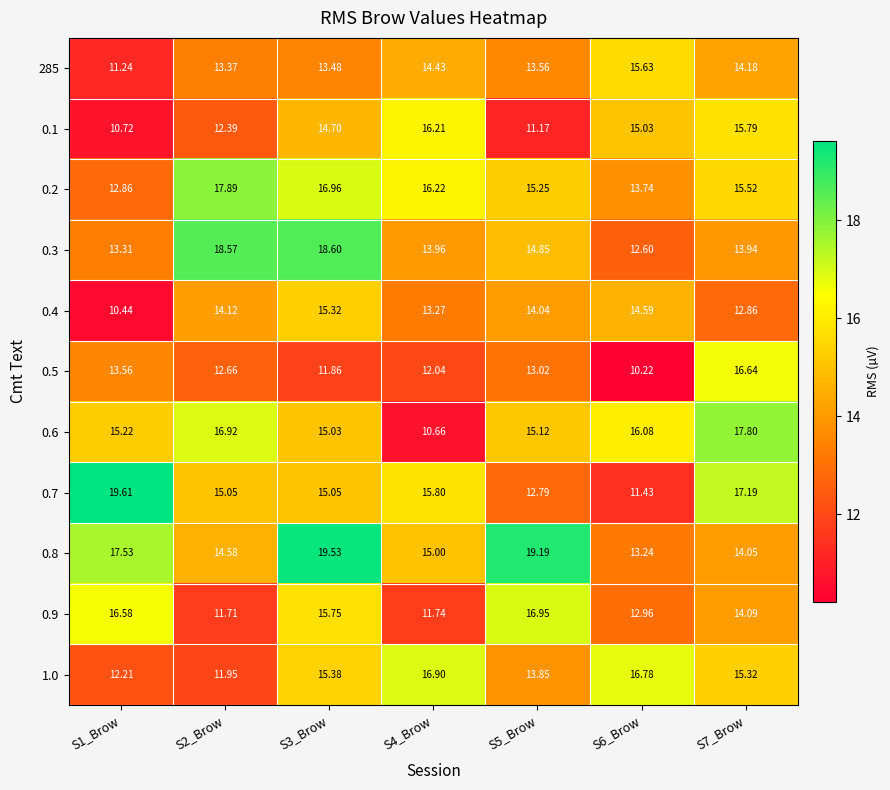

List the series in order of their peak value, lowest first.

0.4, 285, 0.1, 0.5, 1.0, 0.9, 0.6, 0.2, 0.3, 0.8, 0.7